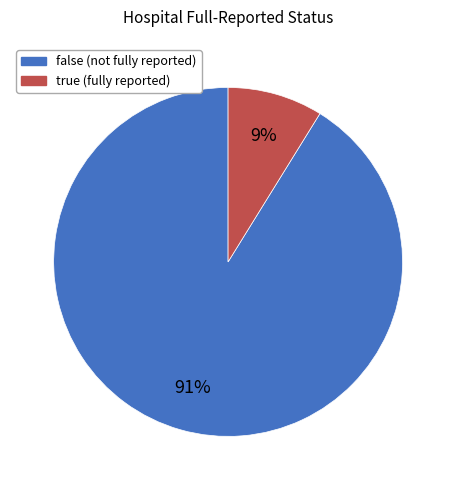

What percentage is the false slice, to the nearest percent?

91%